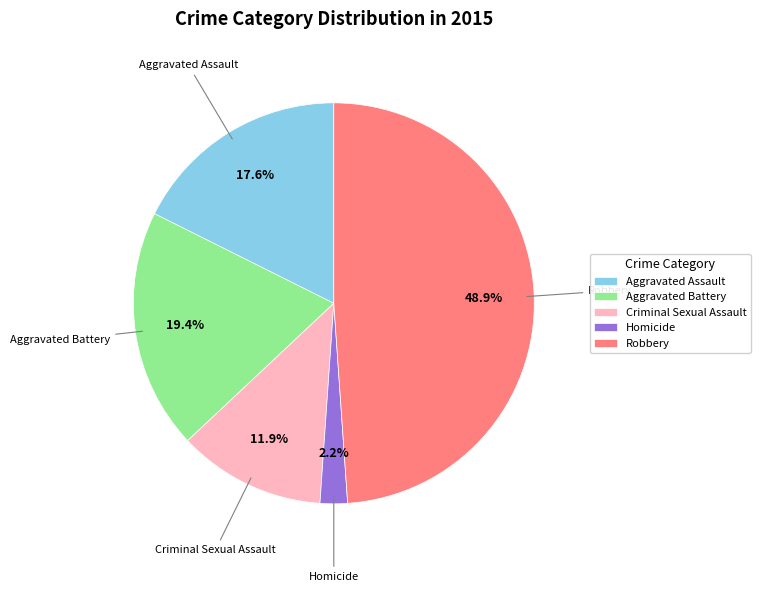

Approximately how many times larger is the value at Robbery compared to Criminal Sexual Assault?

4.1